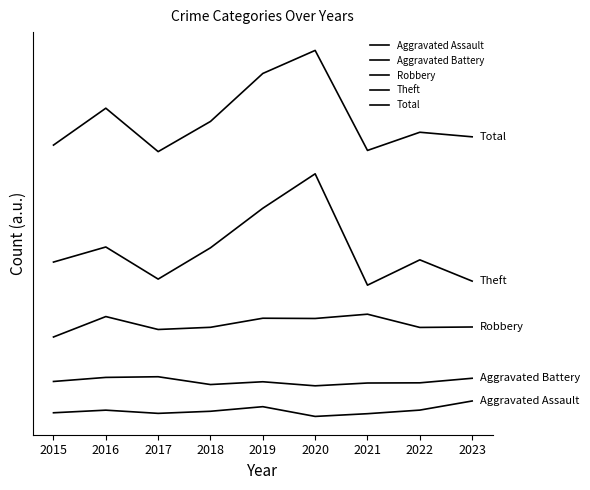

What is the difference between the highest and lowest values at 2021?

82.7